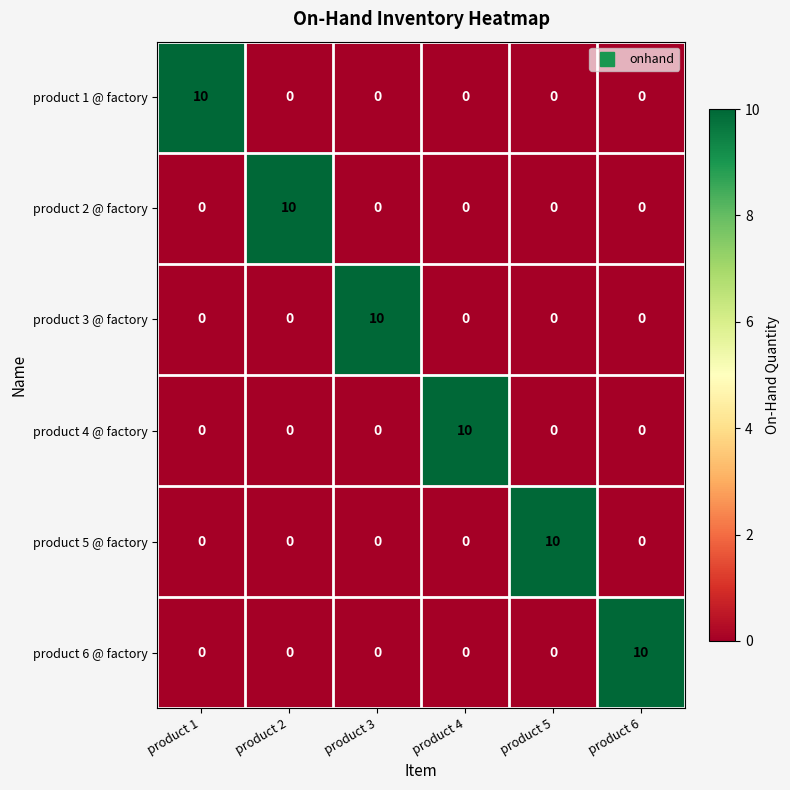

True or false: product 1 @ factory has a value of 6 at product 5.

False